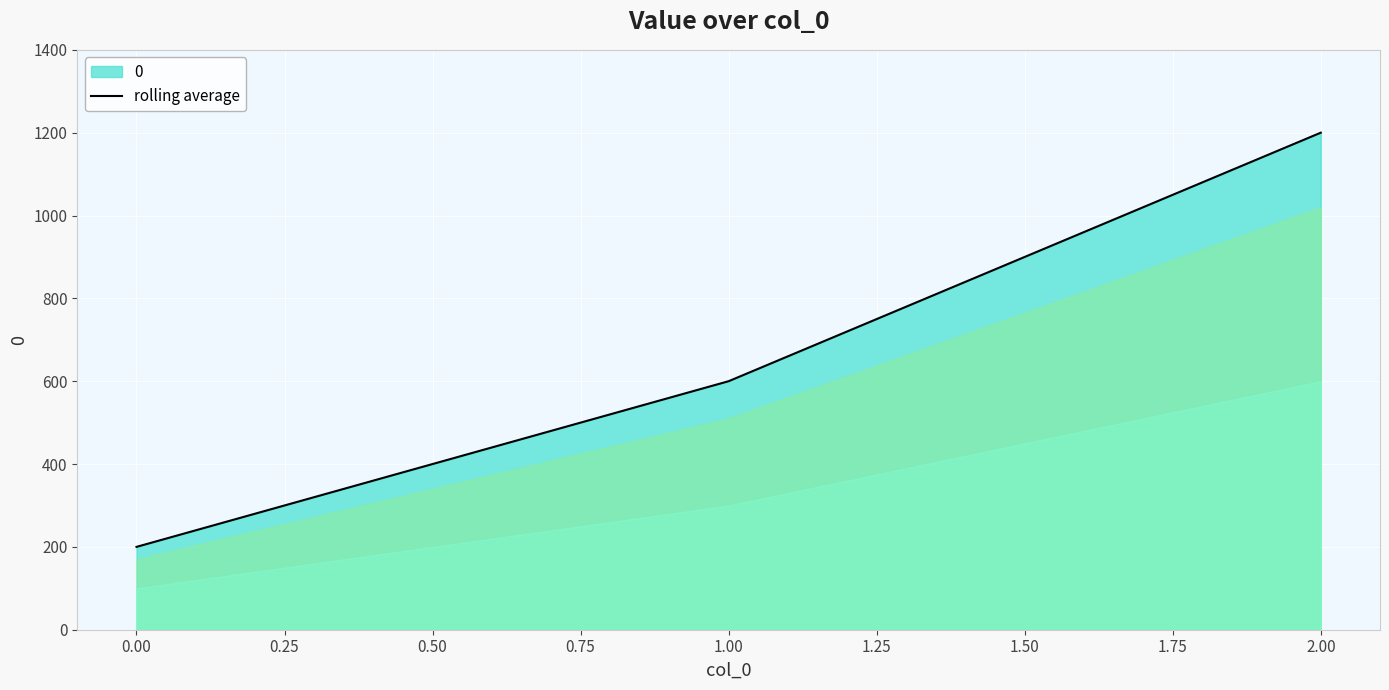

What is the greatest value displayed?

1200